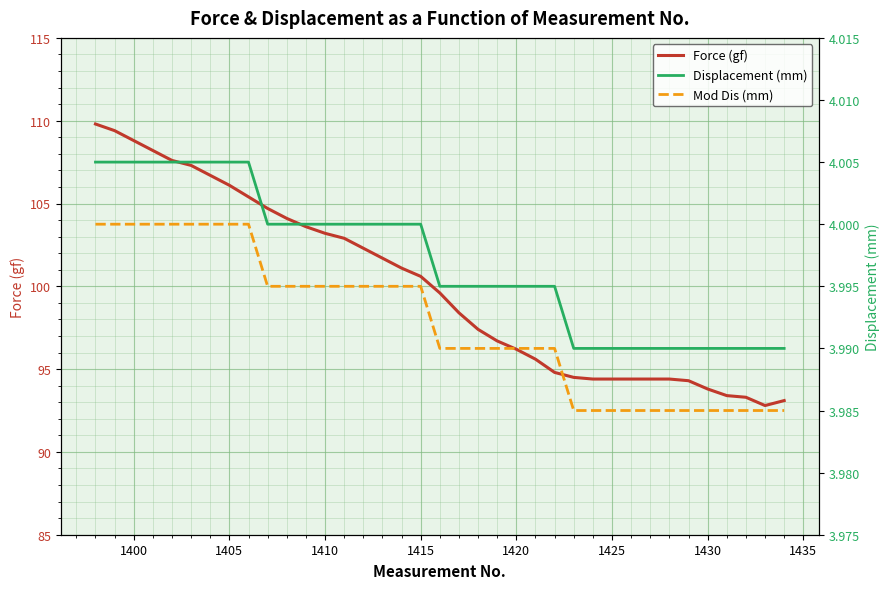

True or false: Force (gf) has a value of 31.6 at 1425.

False